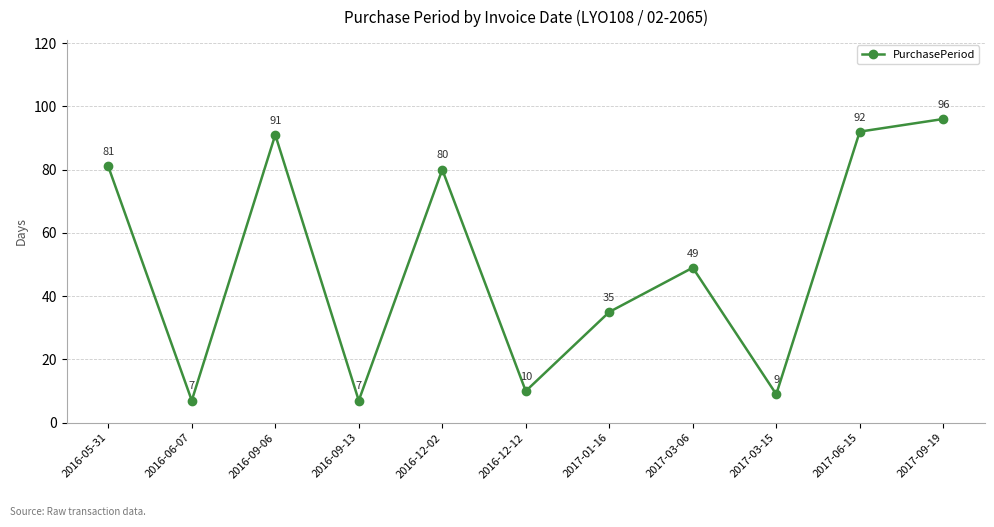

How many interior local valleys (lower than both neighbors) does the data have?

4